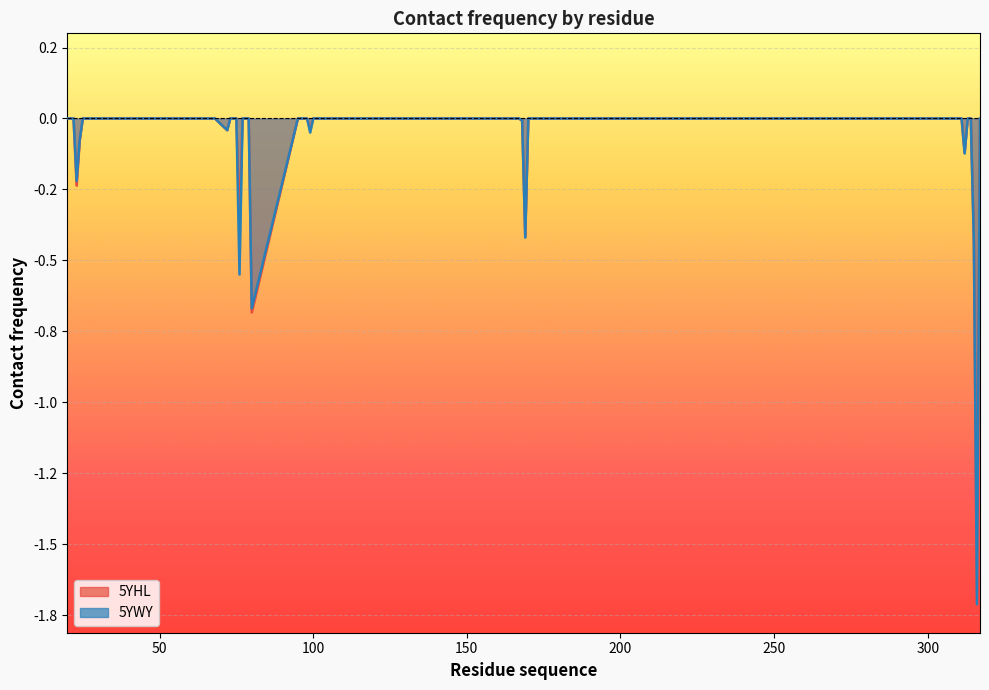

Rank the series at 315 from lowest to highest value.

5YWY, 5YHL